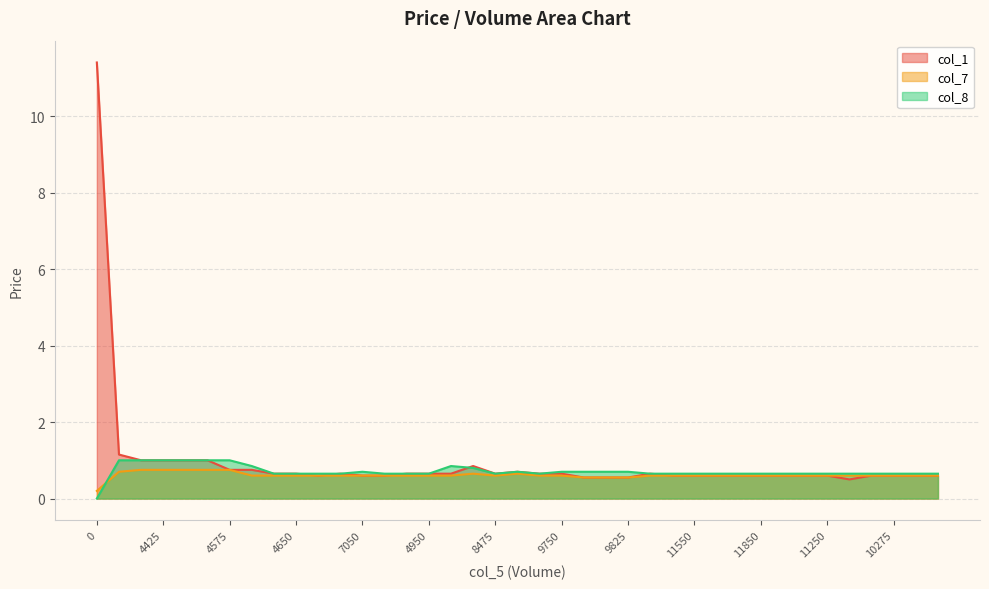

In col_7, how many points are higher than both neighbors (excluding endpoints)?

2